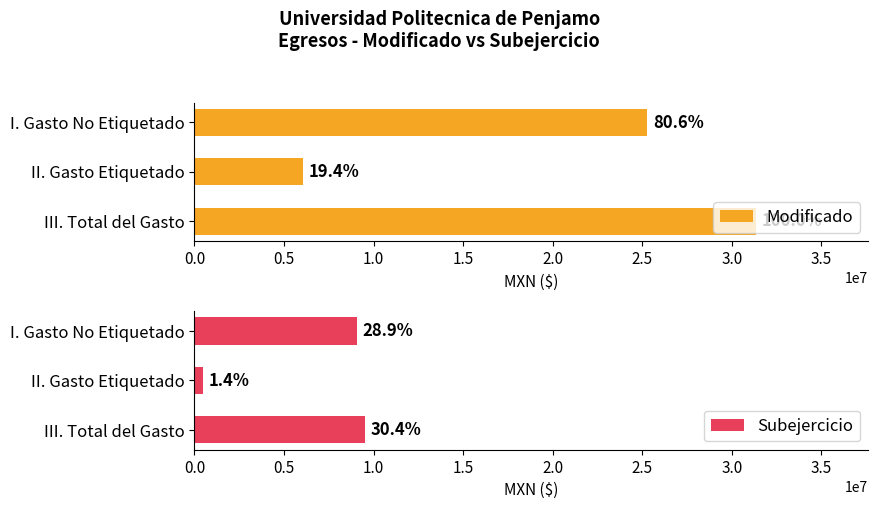

The Subejercicio series shows 454118.6 at II. Gasto Etiquetado. True or false?

True